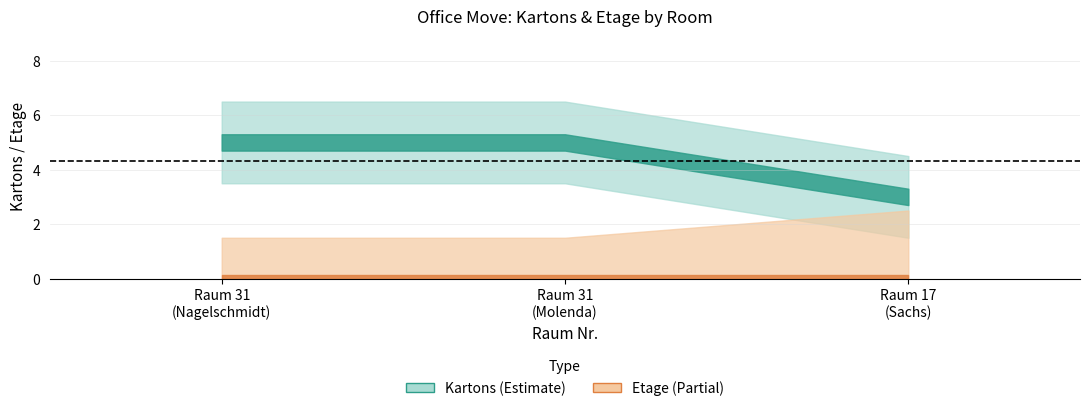

Which has a higher value, 31 or 31?

31